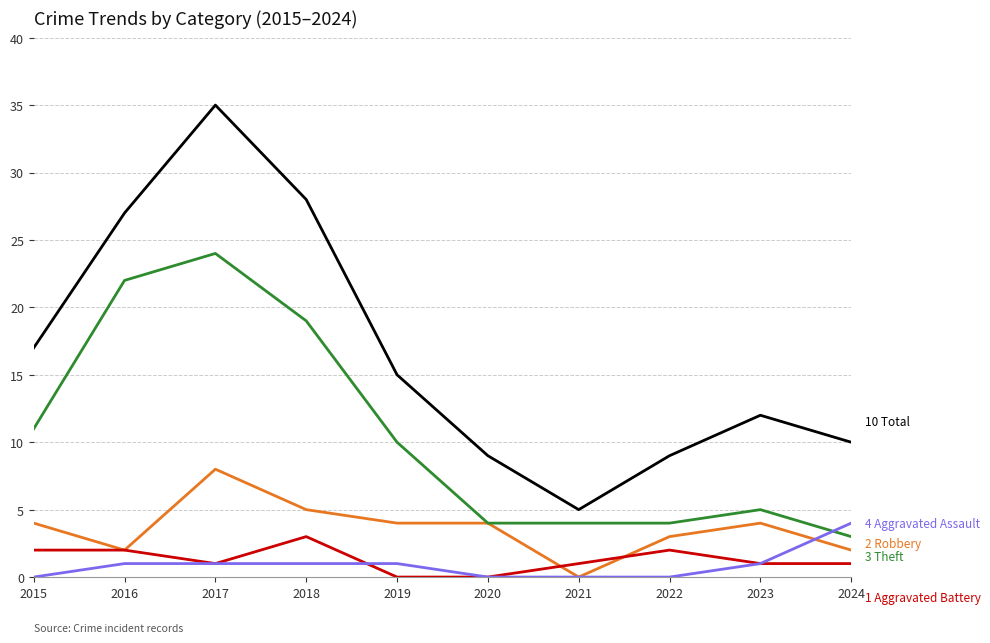

At which category does the chart reach its peak across all series?

2017